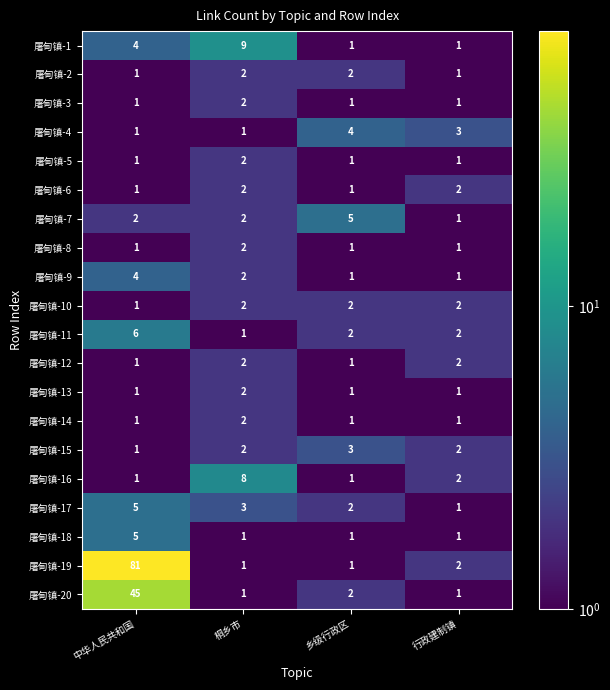

The value of 屠甸镇-6 at 桐乡市 is 1. True or false?

False